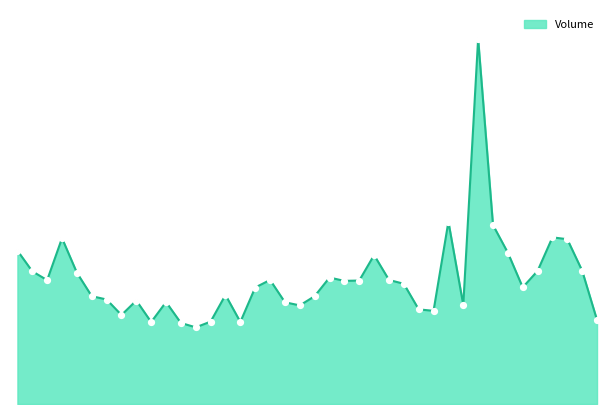

At which label does the data first exceed 19447800?

2022-12-08